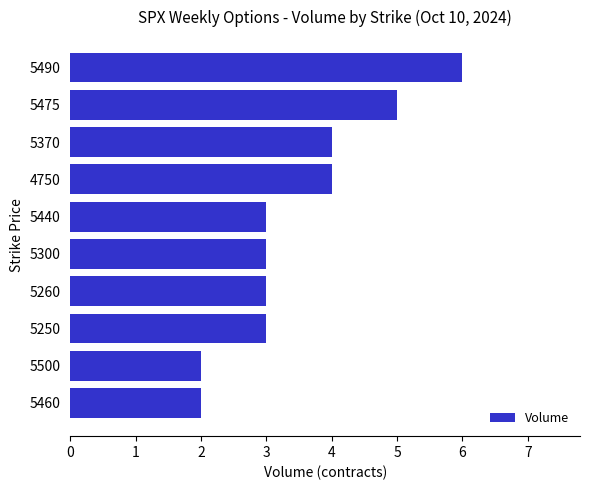

Reading top to bottom, list all the values displayed in this chart.

6	5	4	4	3	3	3	3	2	2